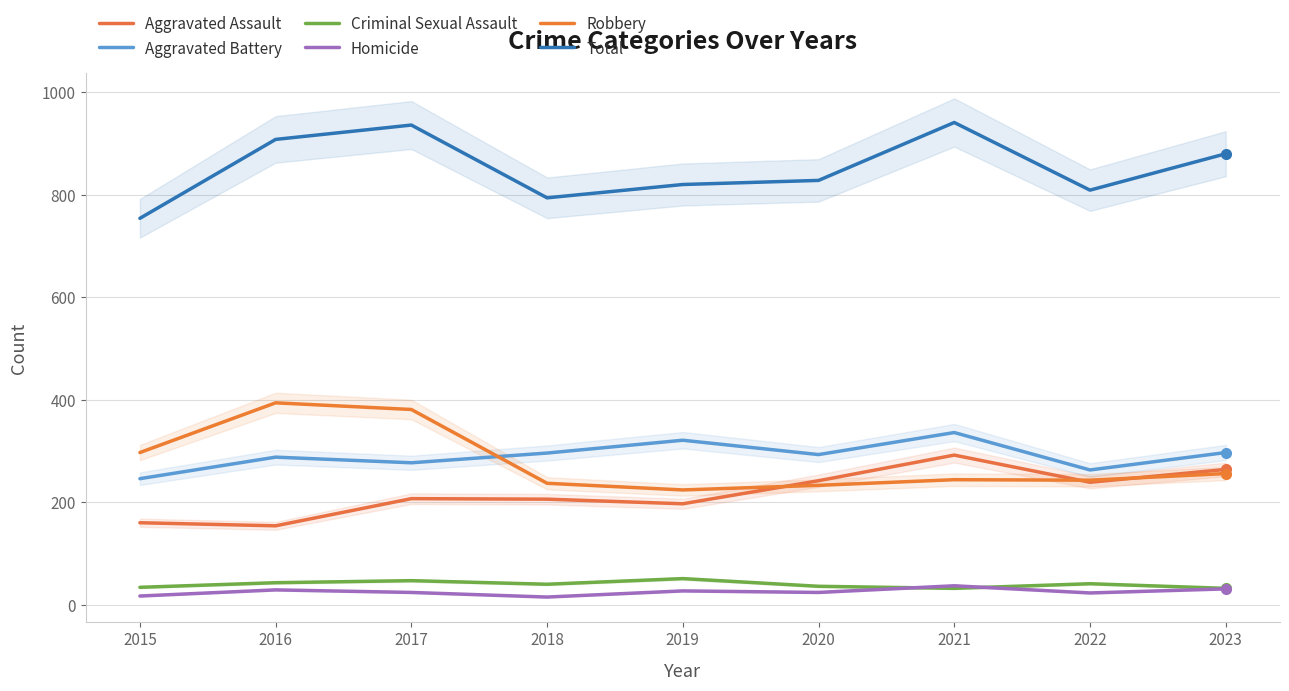

What is the difference between the maximum and second lowest values in the Aggravated Assault series?

132